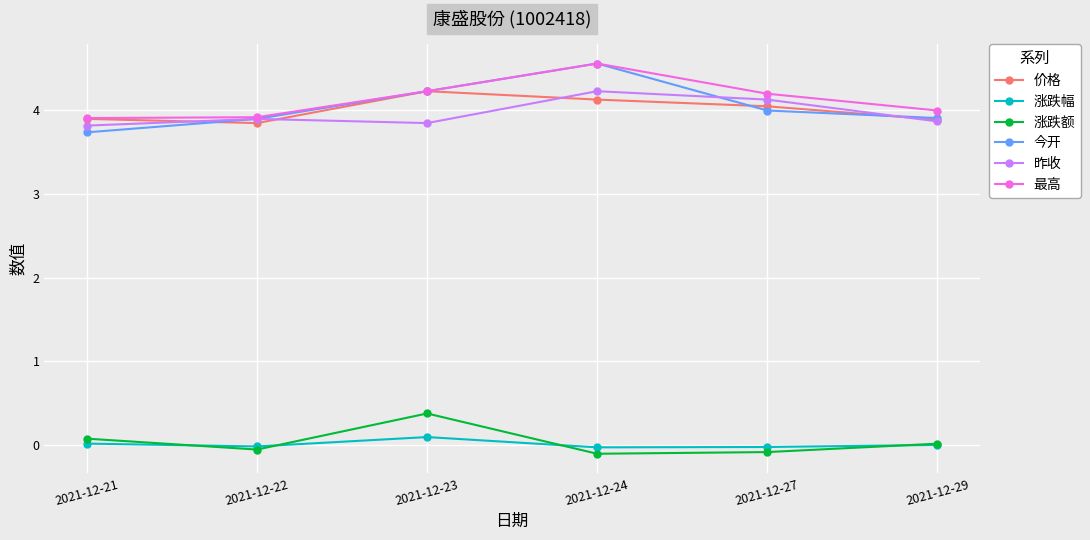

What is the value of the 昨收 point at the 2nd from the left?

3.9